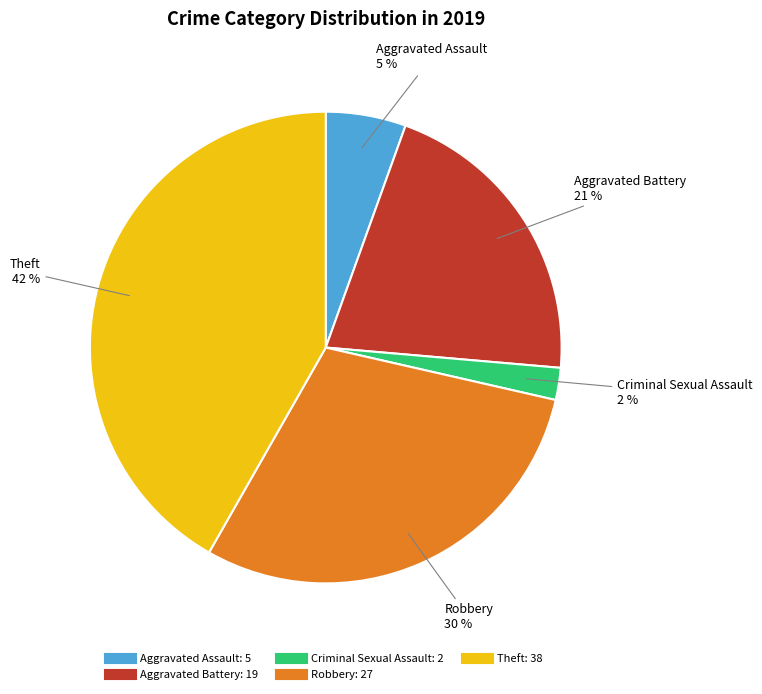

Does any single category account for the majority?

No